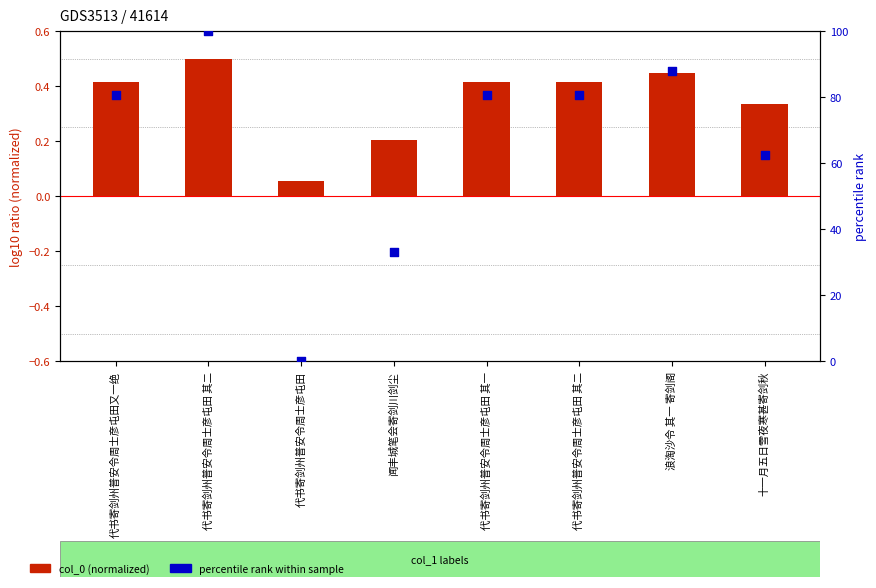

At which category is the sum across all series the highest?

代书寄剑州普安令周士彦屯田 其二